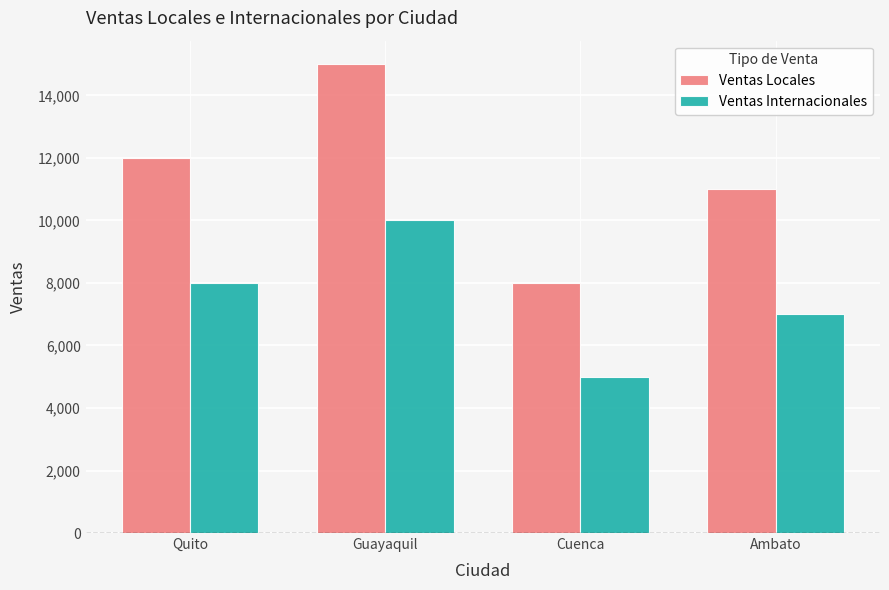

Is the value of Ventas Locales at Quito greater than the value of Ventas Internacionales at Quito?

Yes